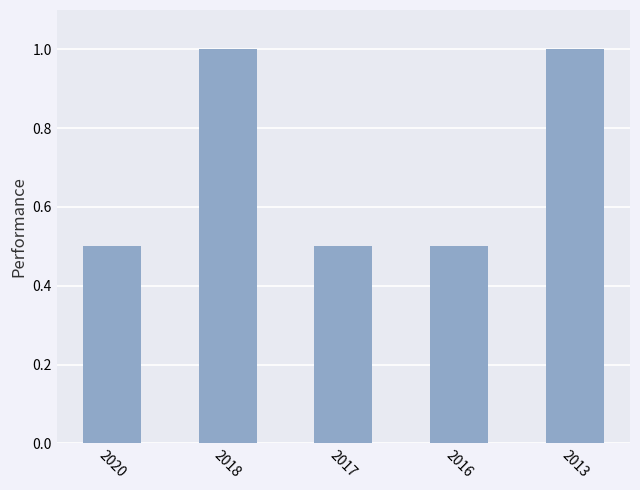

What is the average value?

0.7